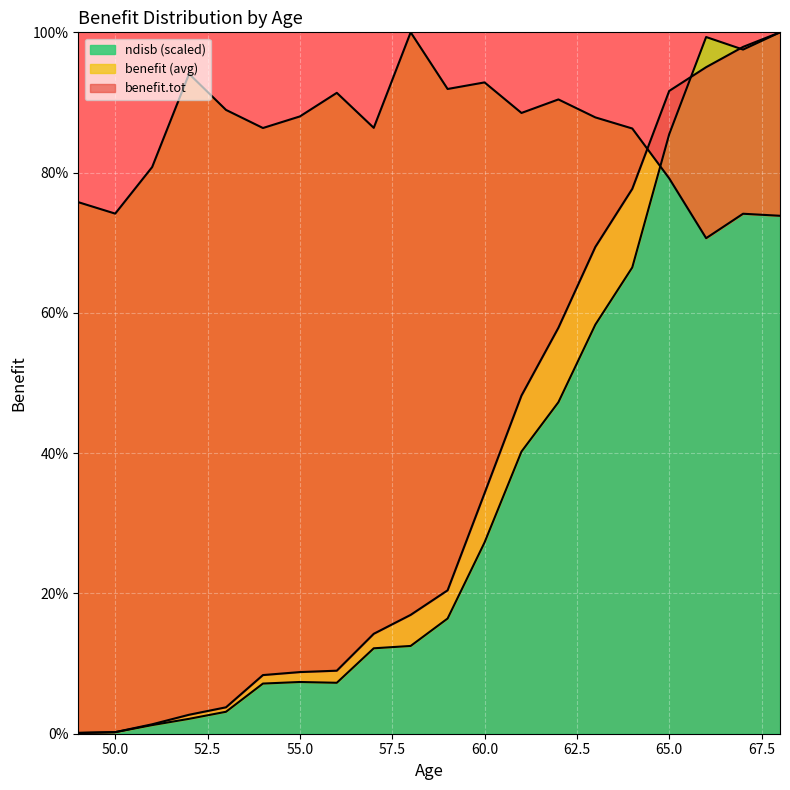

What is the maximum value for ndisb (scaled)?

100.0